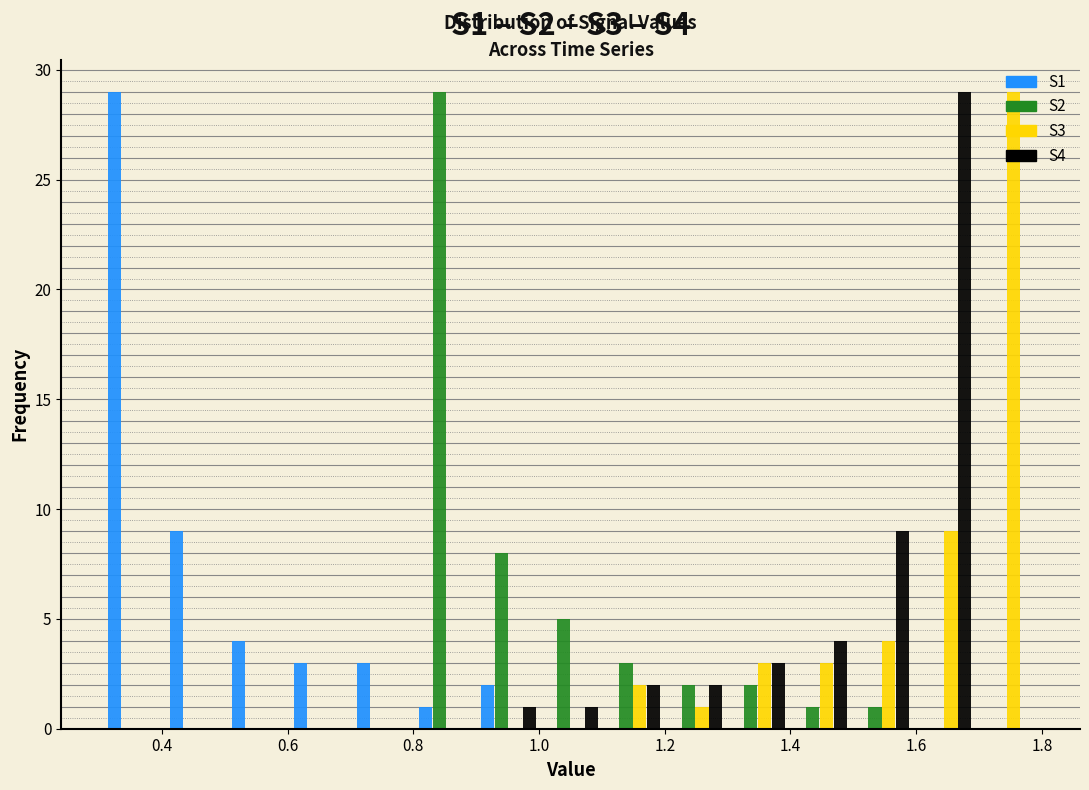

What is the height of the S3 bar covering 1.4 to 1.5 on the x-axis? Neither the bar edges nor the heights are printed on the chart, so give them approximately, as read against the axes.

3